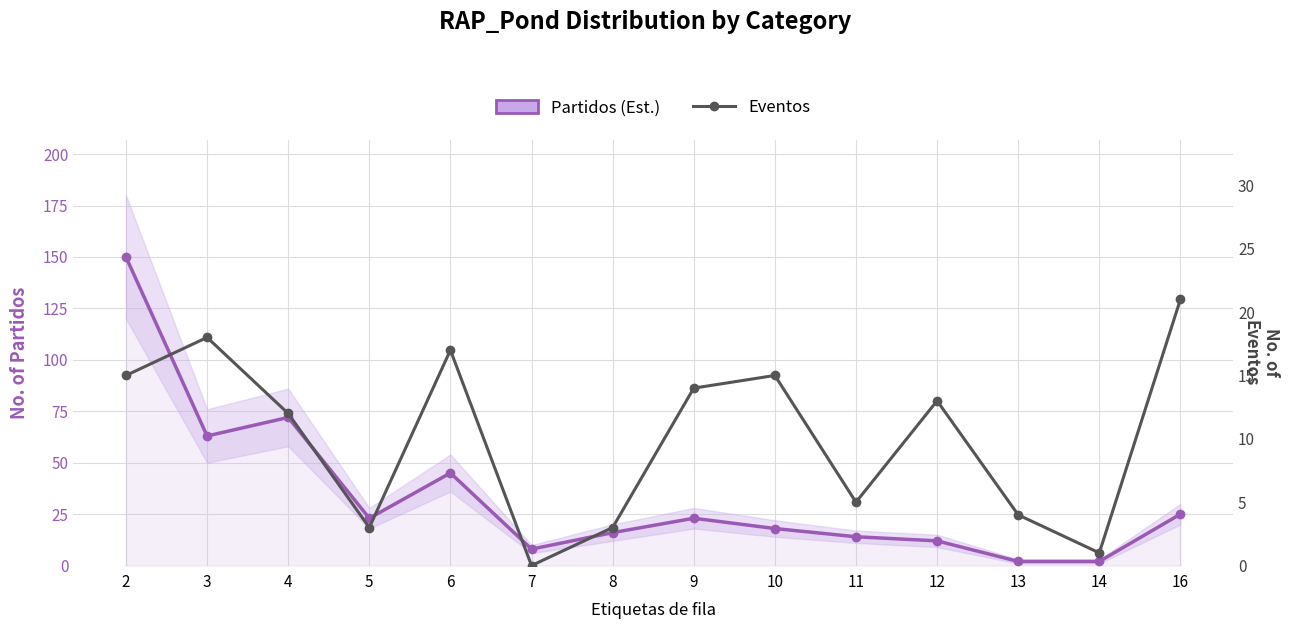

What is the value of the Partidos (Est.) point at the 11th from the left?

12